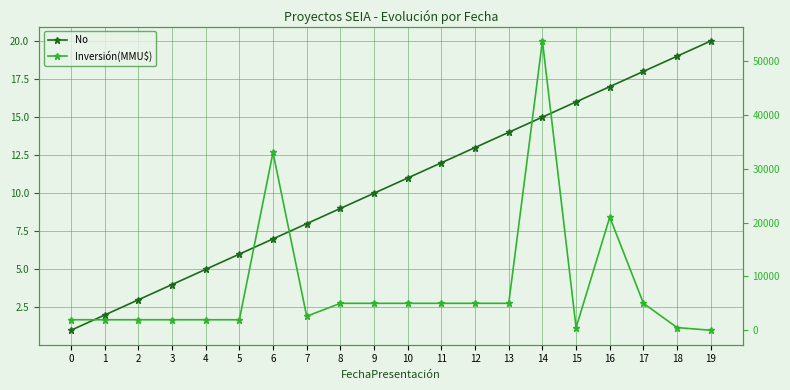

Is this an area chart (filled region under the line)?

No